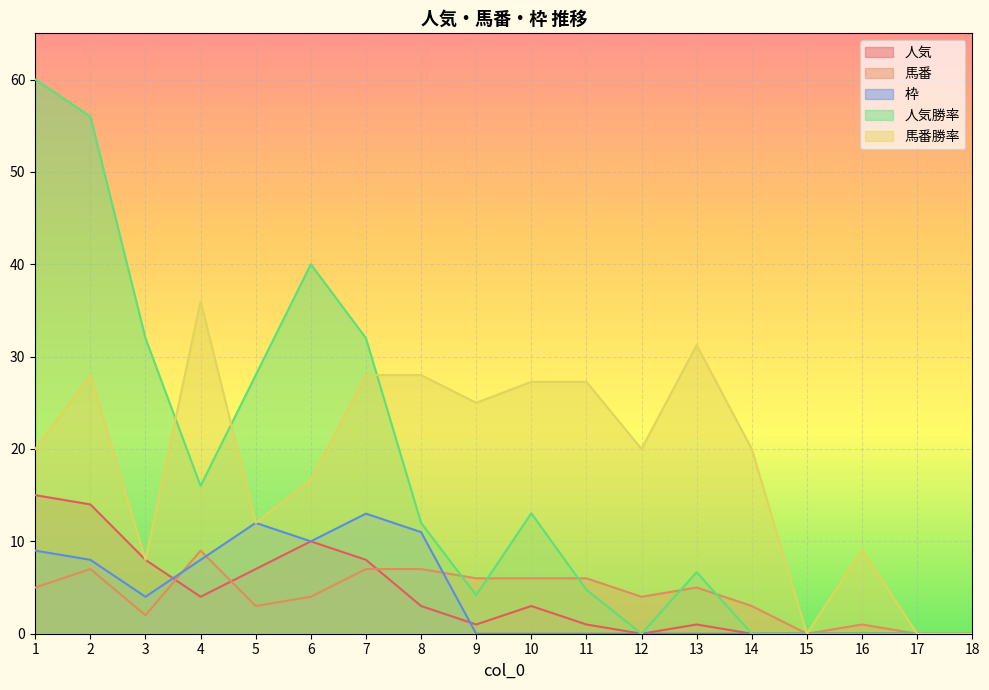

True or false: 枠 and 人気勝率 intersect in this chart.

False